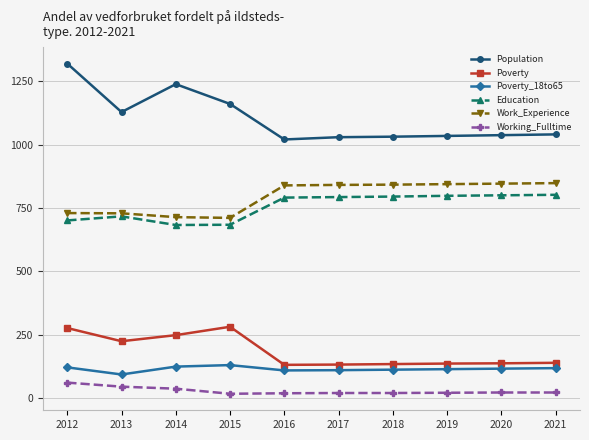

True or false: Poverty_18to65 and Working_Fulltime intersect in this chart.

False